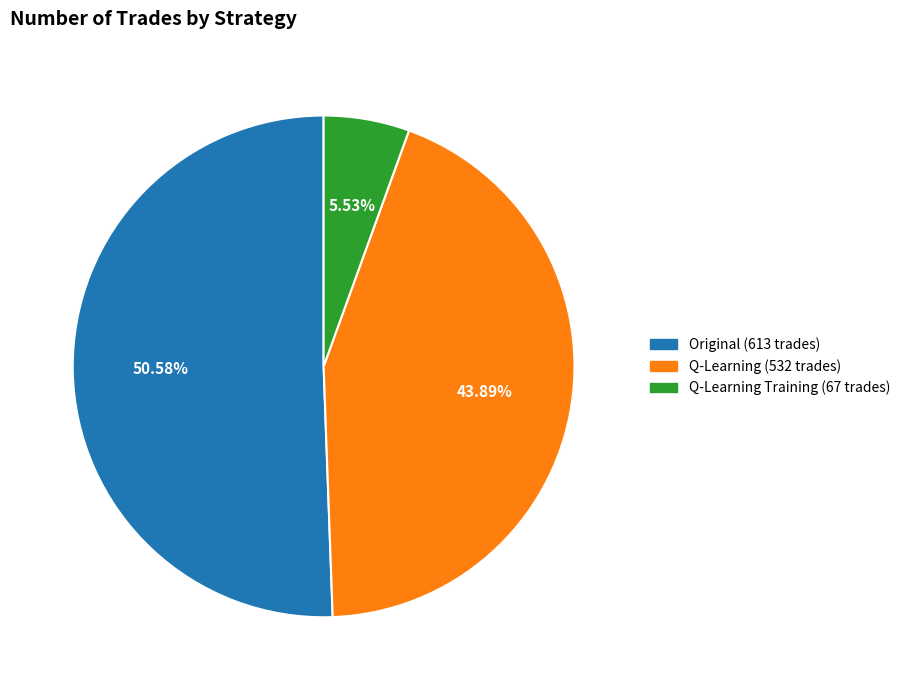

What is the total percentage of Original (613 trades) and Q-Learning (532 trades)?

94.5%